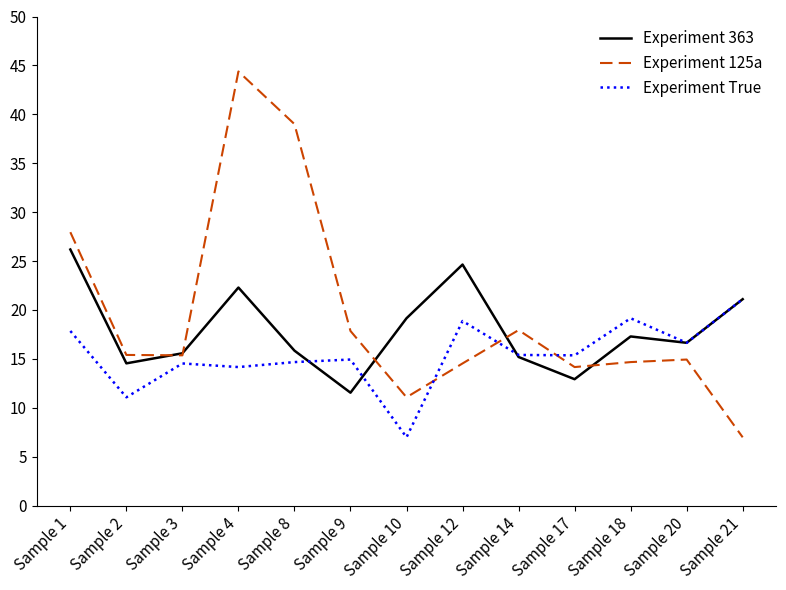

Between Sample 12 and Sample 17, which series saw the biggest shift?

Experiment 363